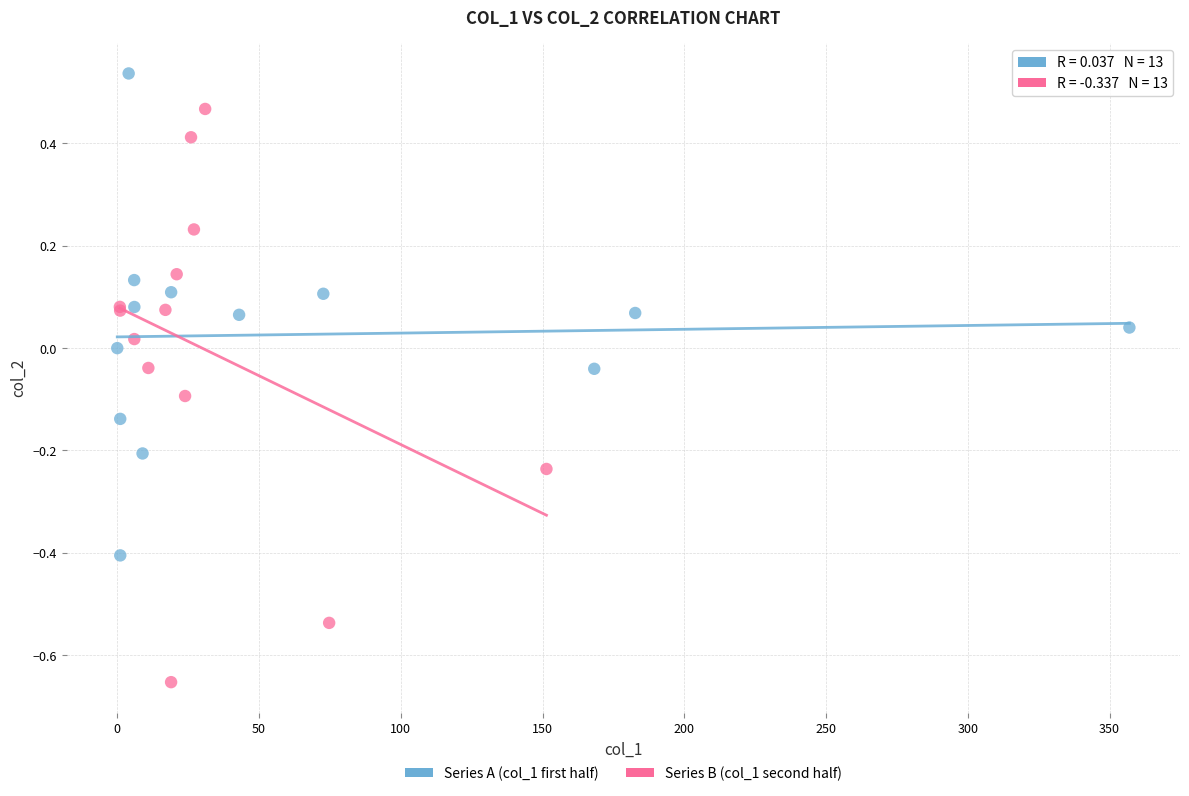

What are all the series names shown in the legend?

Series A (col_1 first half), Series B (col_1 second half)